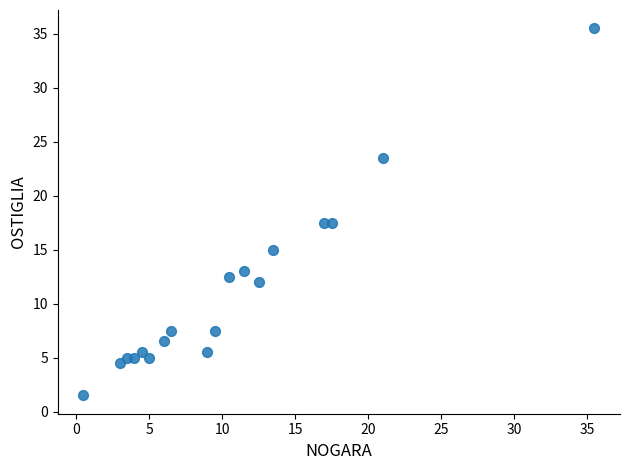

What is the range of Y values (max minus min)?

34.0